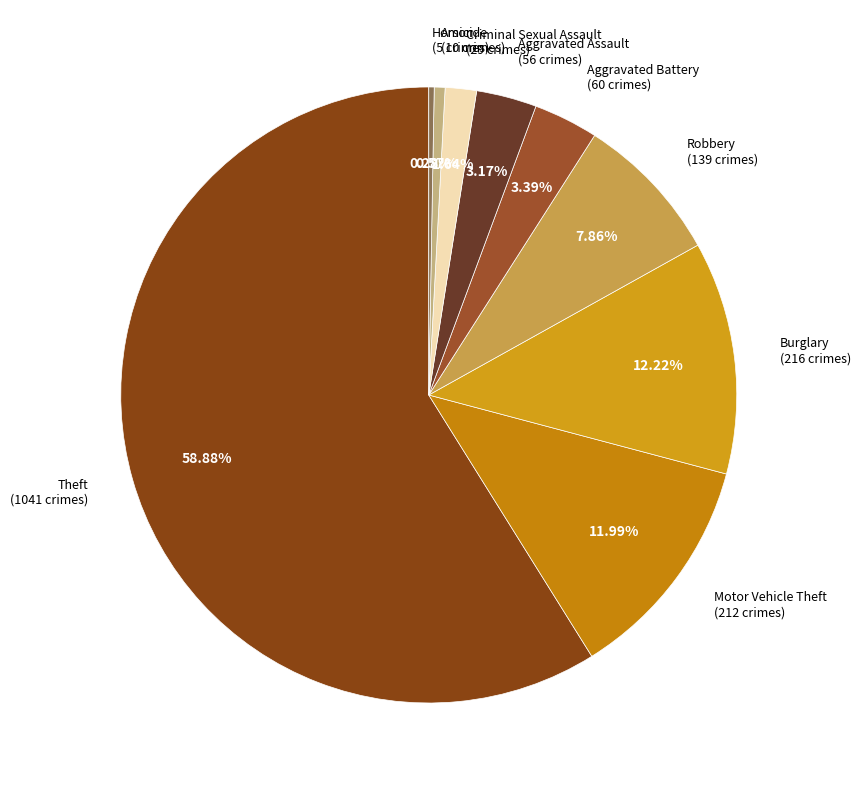

How many segments does this pie chart have?

9